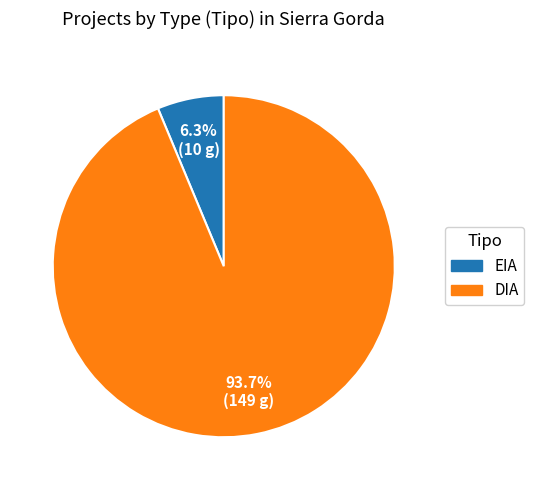

Rank the categories by value from highest to lowest.

DIA, EIA